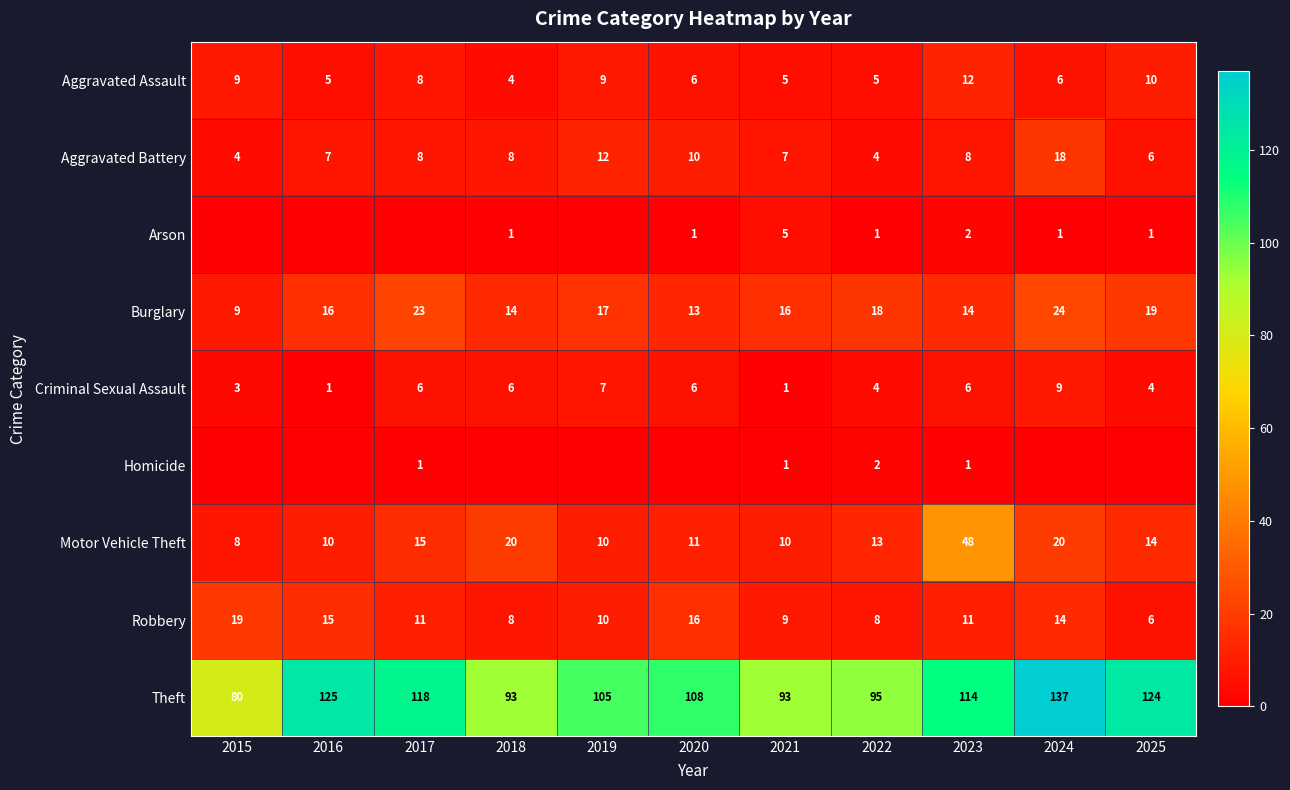

The value of Arson at 2019 is 0. True or false?

True